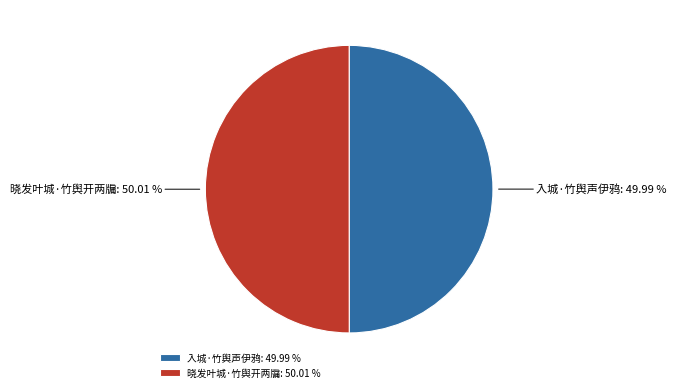

Combined, do 晓发叶城·竹舆开两牖 and 入城·竹舆声伊鸦 account for over 50%?

Yes